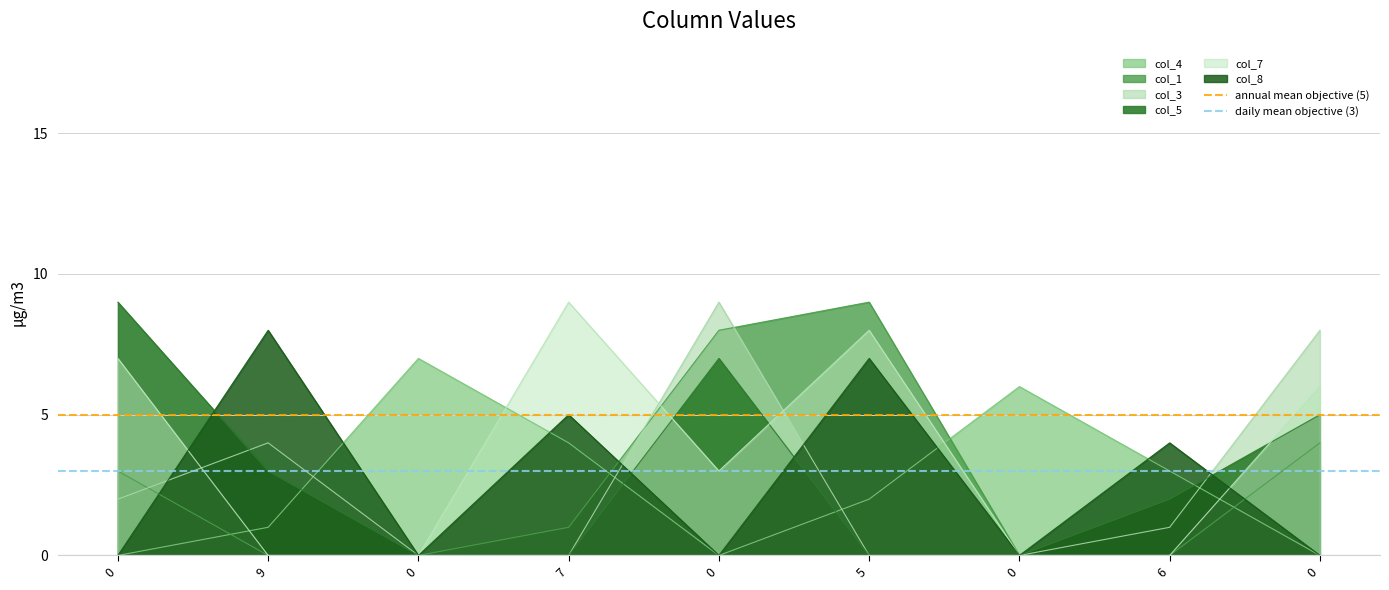

What is the difference between the highest and lowest values at 0?

2